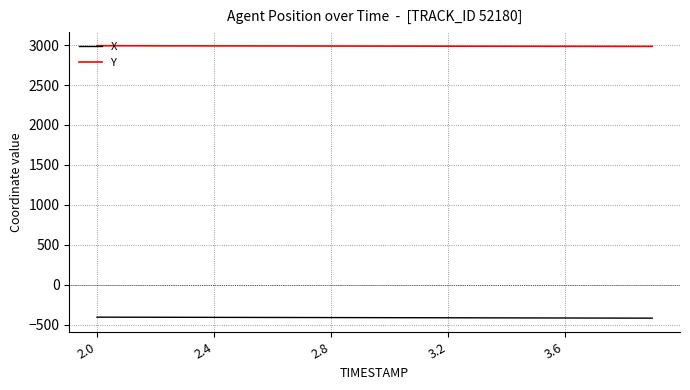

Rank the series by their average value, from highest to lowest.

Y, X